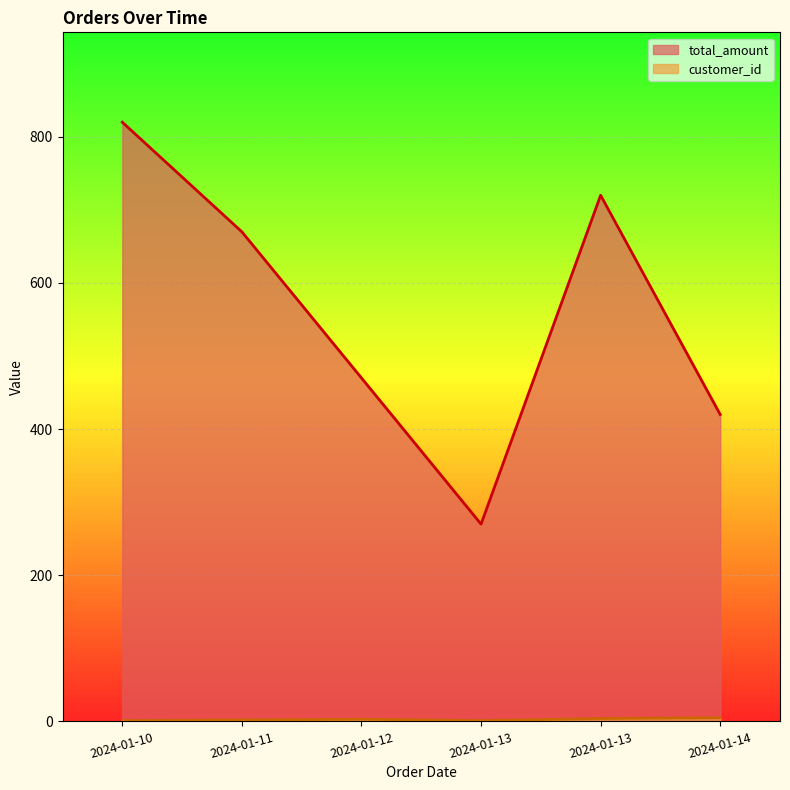

What is the difference between the second highest and minimum values in the total_amount series?

450